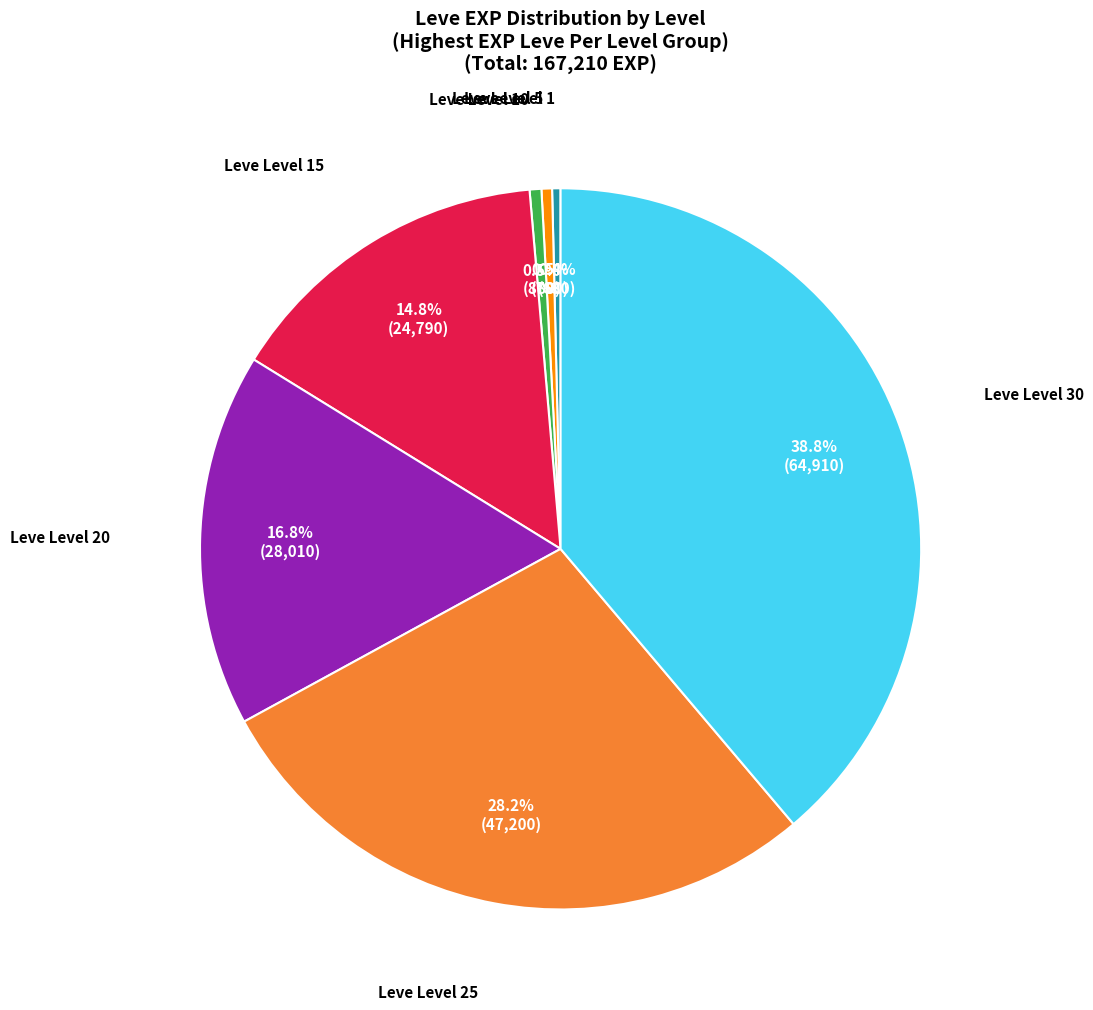

To the nearest percent, what percentage of the pie is Leve Level 15?

15%